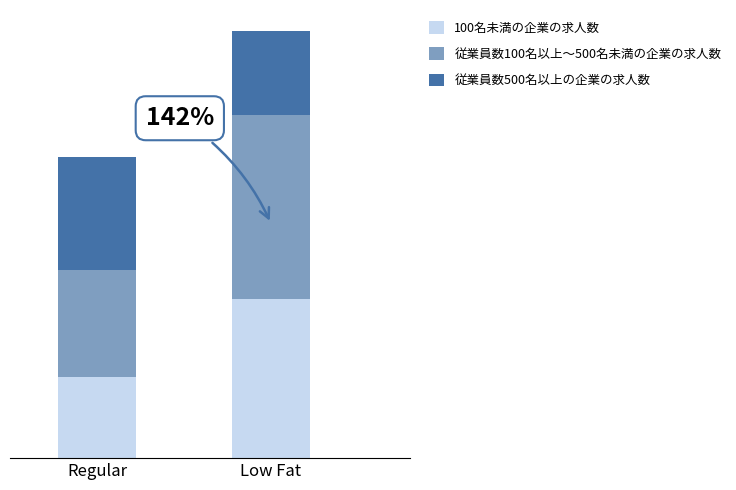

What is the label of the 2nd bar from the right?

Regular